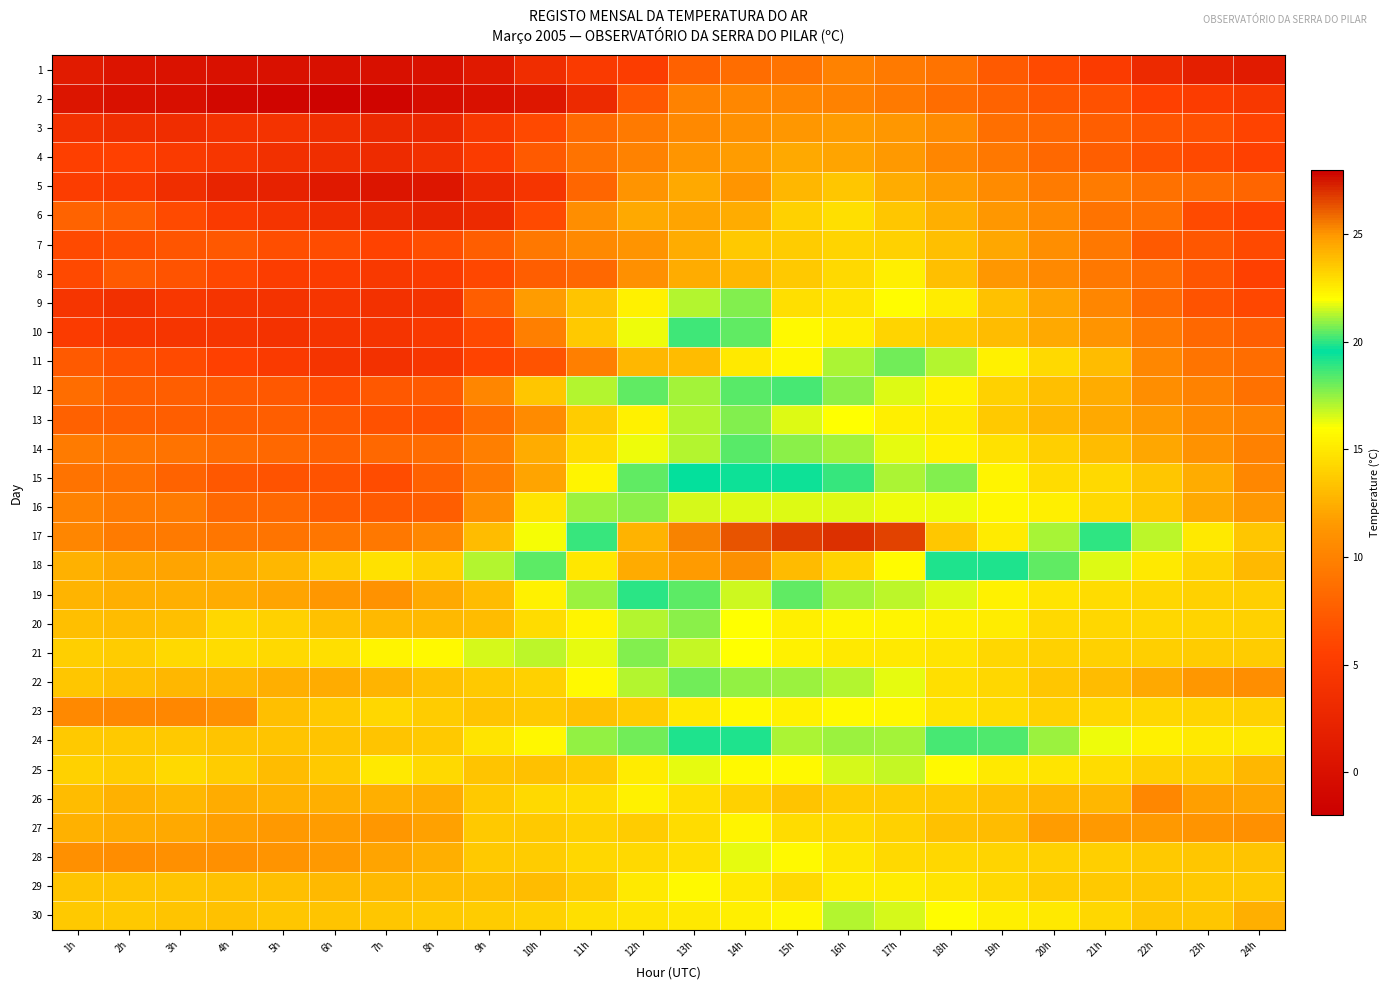

What is the spread (max minus min) of values at 16h?

17.0